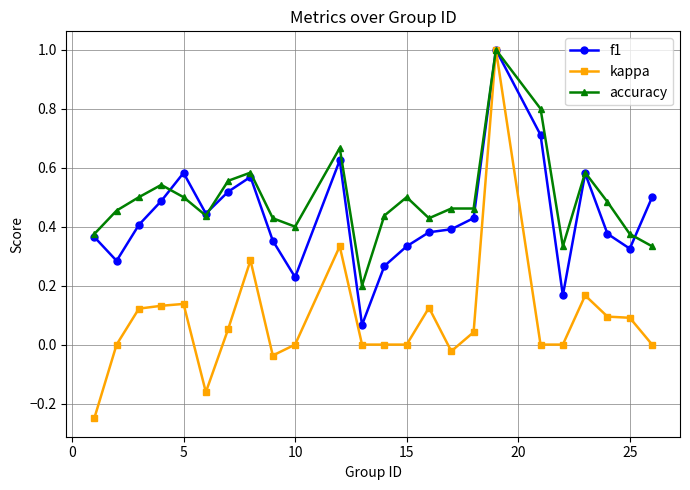

What is the highest value of the kappa series?

1.0